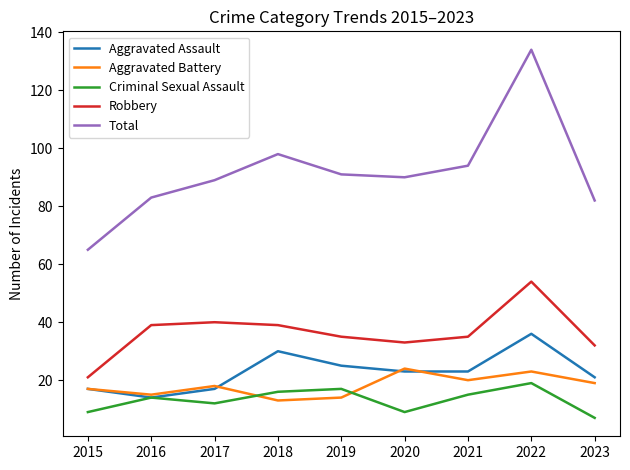

What is the spread (max minus min) of values at 2023?

75